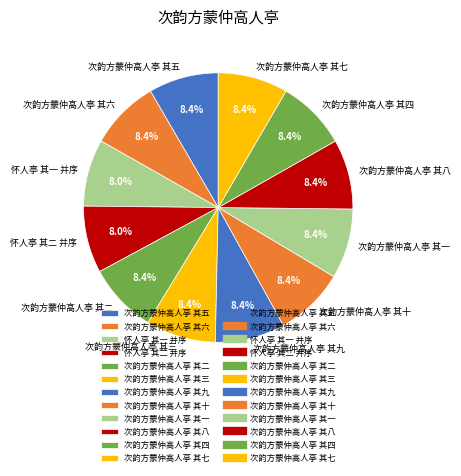

Does 怀人亭 其二 并序 account for over 50% of the chart?

No